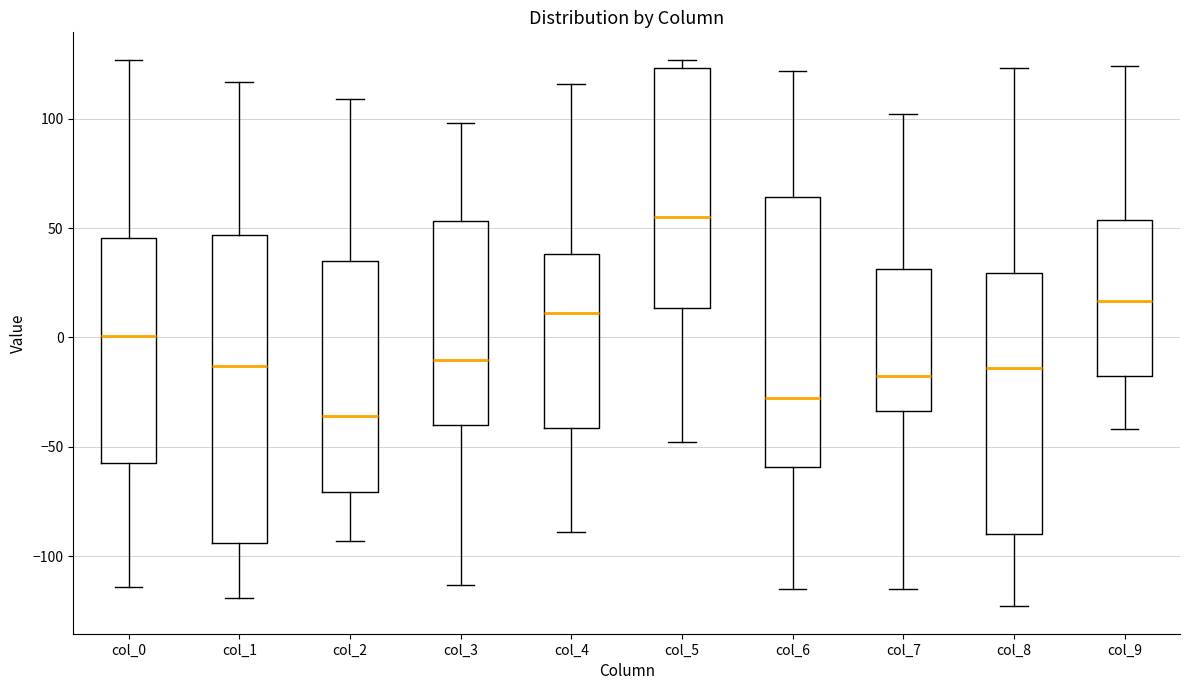

Which box has the lowest median line?

col_2